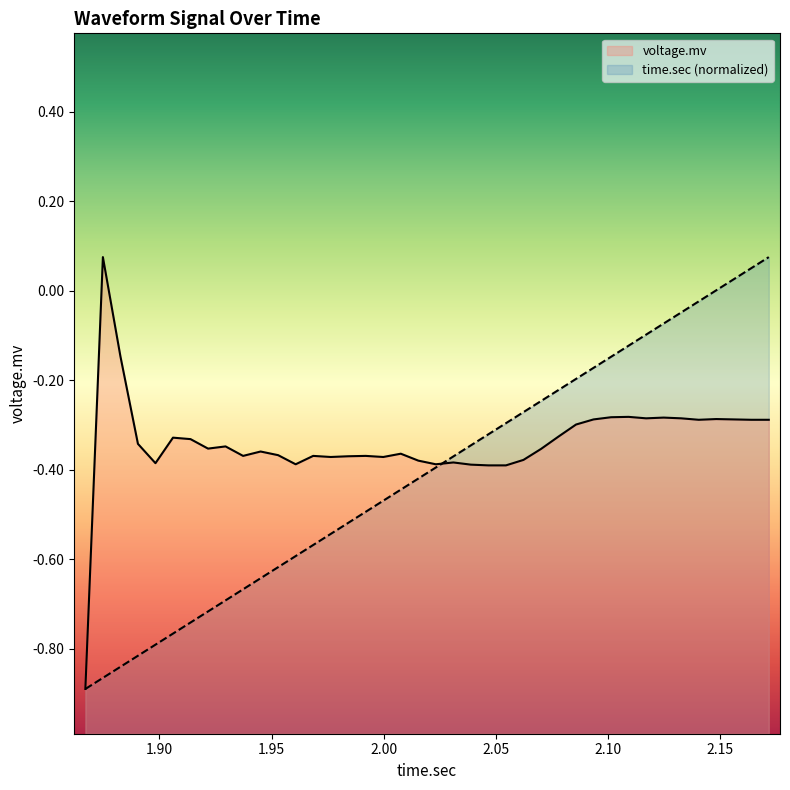

Does the chart display data point markers on the line(s)?

No